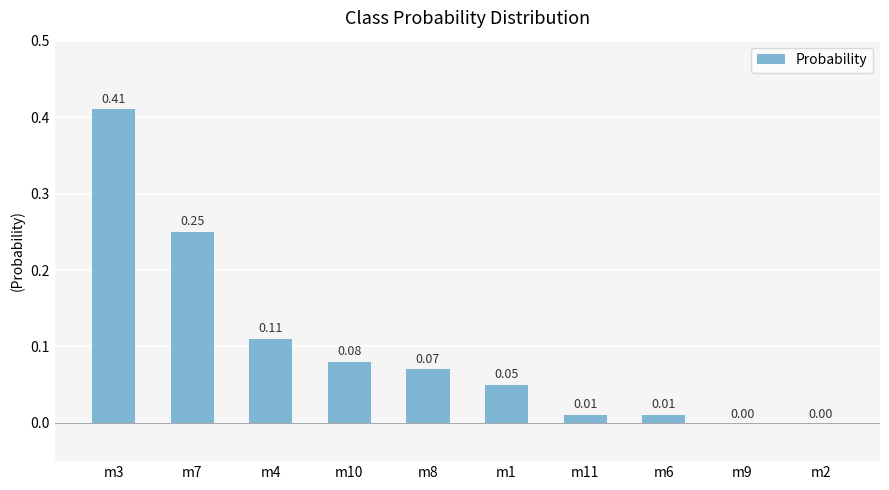

Which has a higher value, m4 or m3?

m3